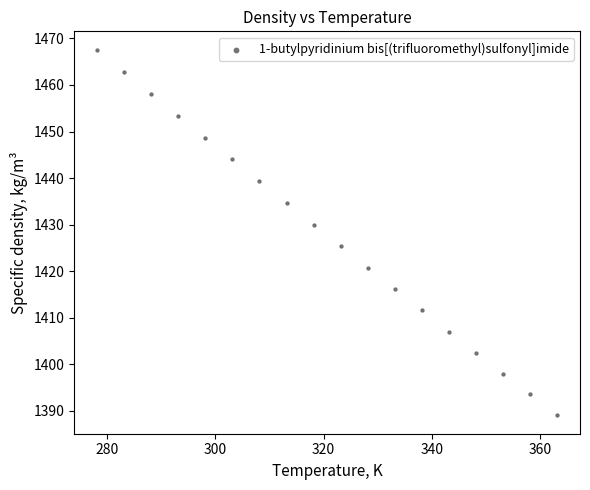

What is the range of X values (max minus min)?

85.0